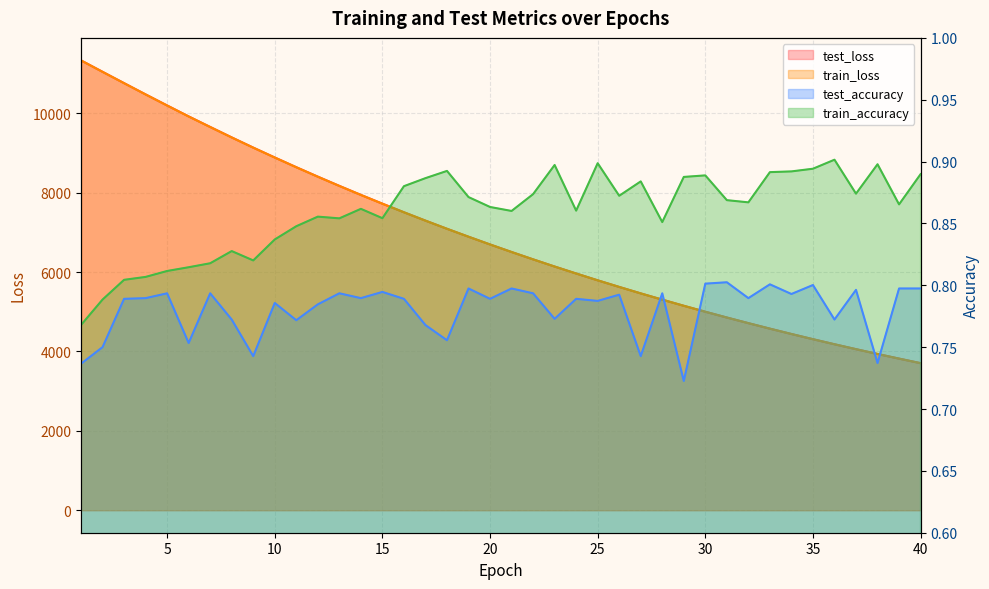

True or false: train_loss and test_accuracy cross at least once.

False